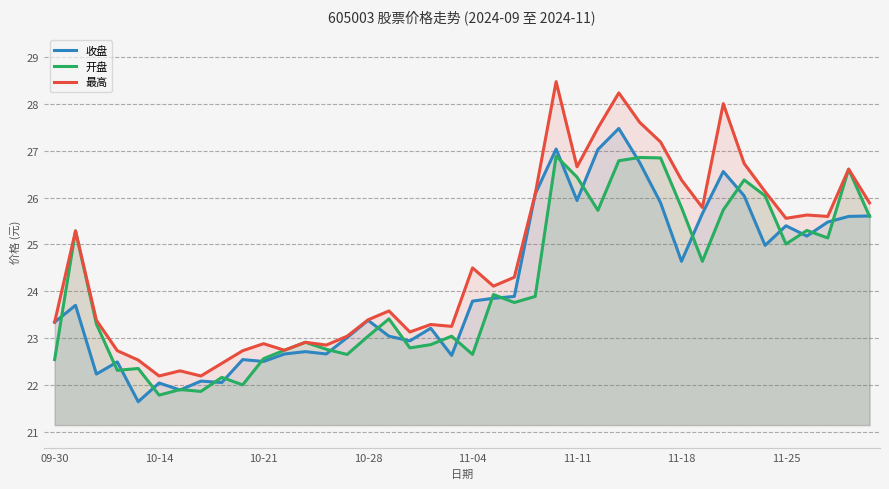

What is the average value of the 最高 series?

24.7